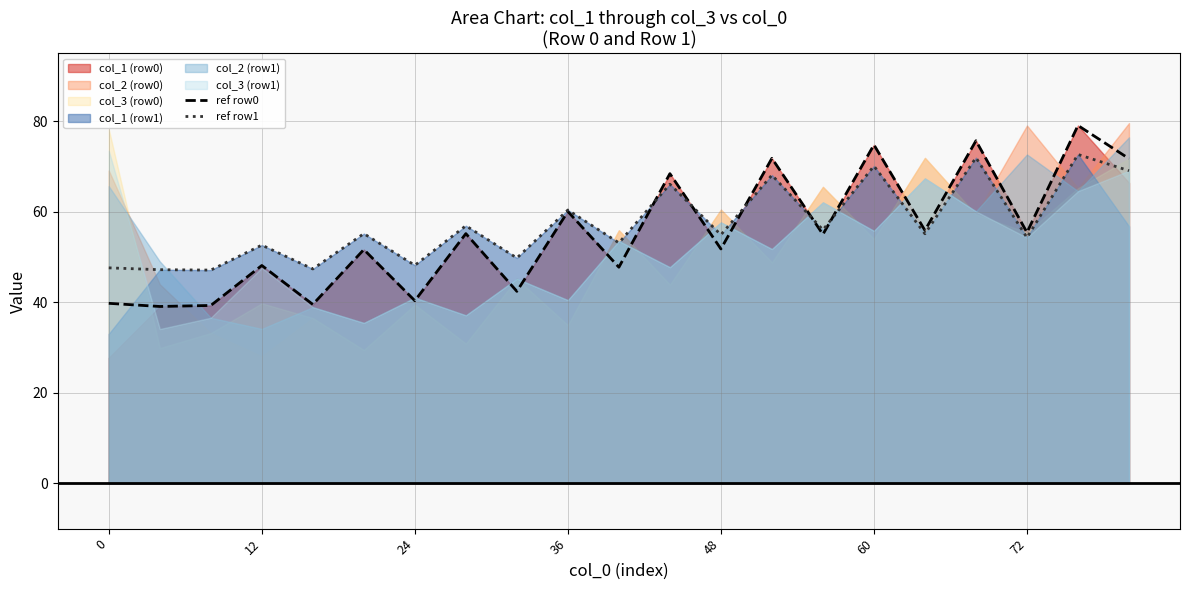

How many data points does each series have?

21